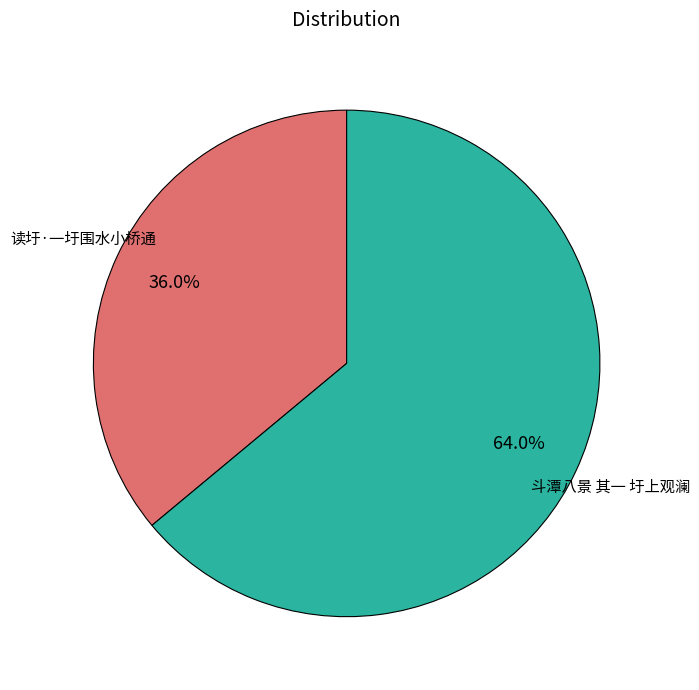

True or false: 斗潭八景 其一 圩上观澜 accounts for 58% of the total.

False